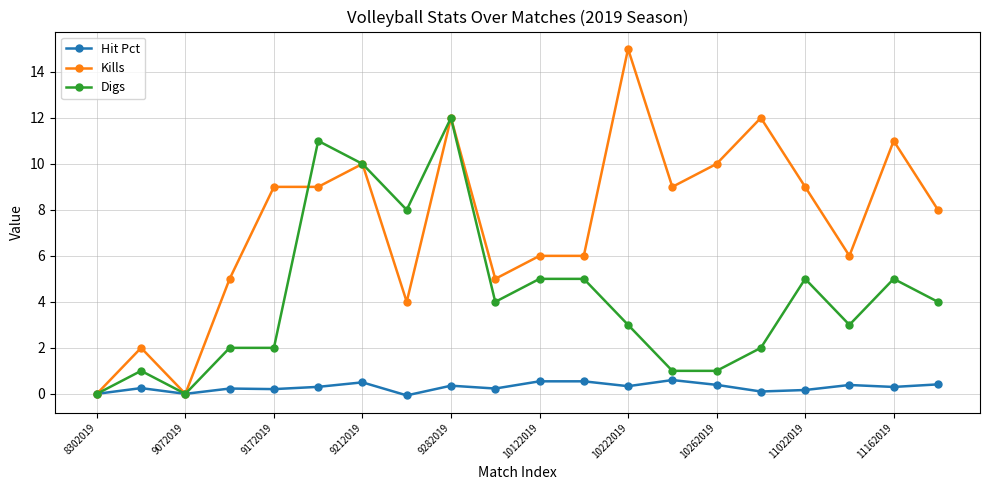

Rank the series by their maximum value, from lowest to highest.

Hit Pct, Digs, Kills